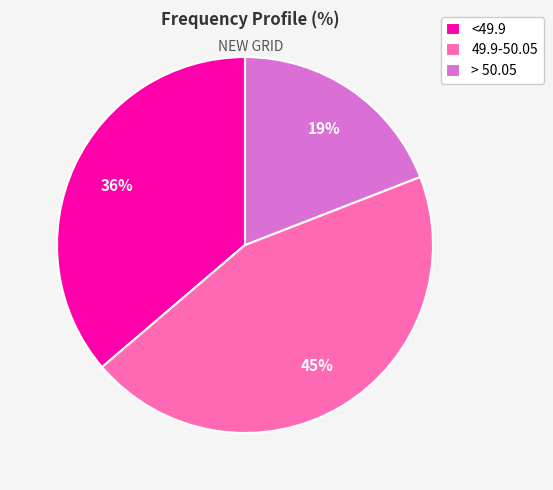

Combined, do > 50.05 and 49.9-50.05 account for over 50%?

Yes